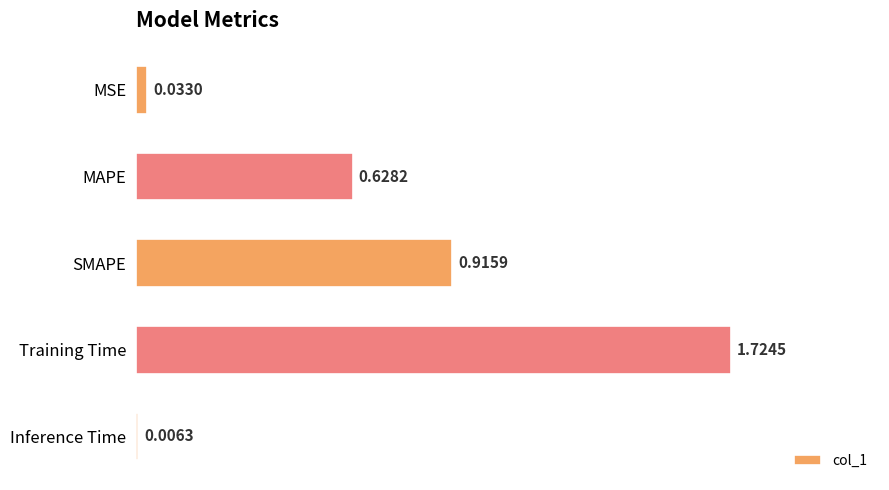

Between MAPE and Inference Time, which is larger?

MAPE